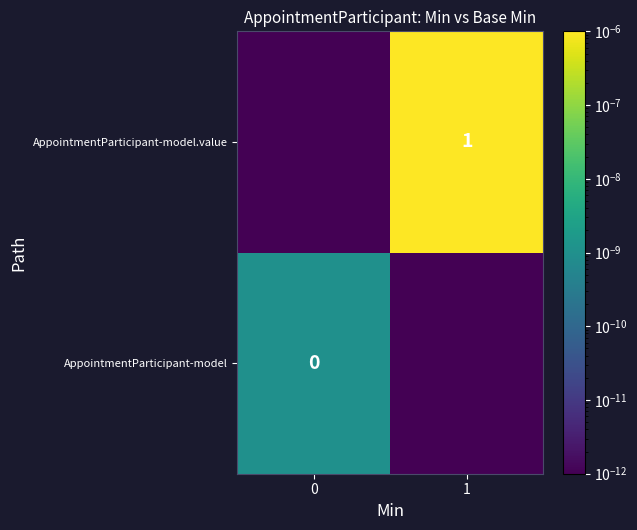

Which category has the highest value across all series?

1